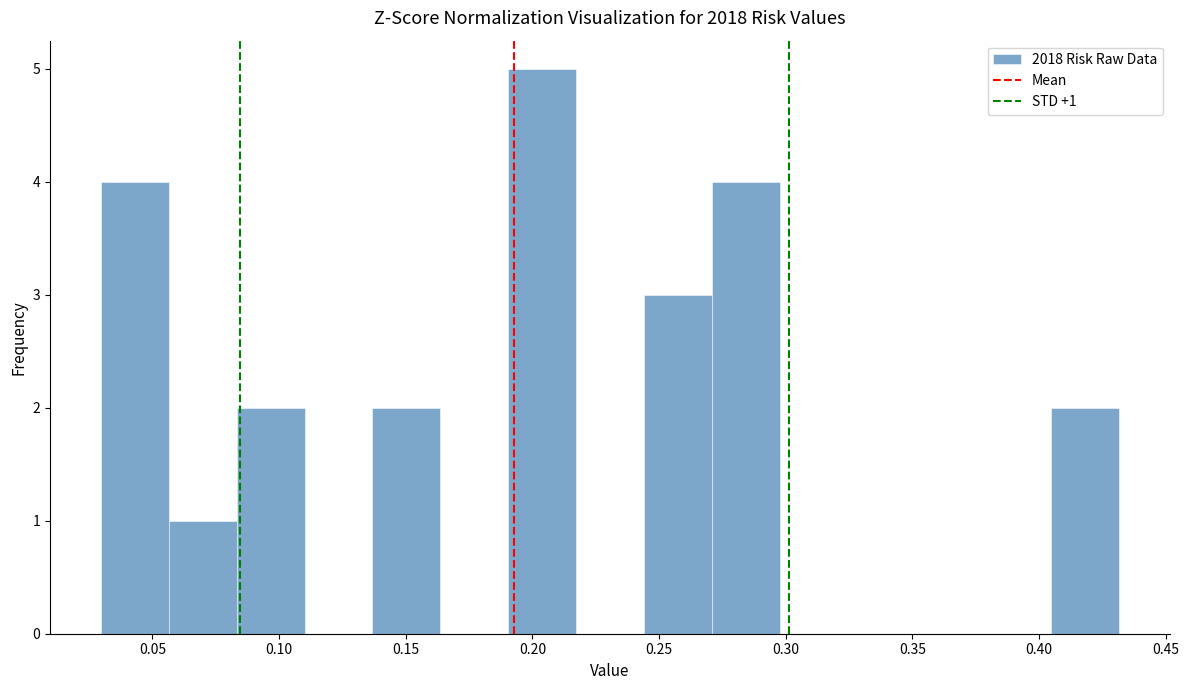

Over which range of the x-axis is the bar tallest?

0.190 to 0.215